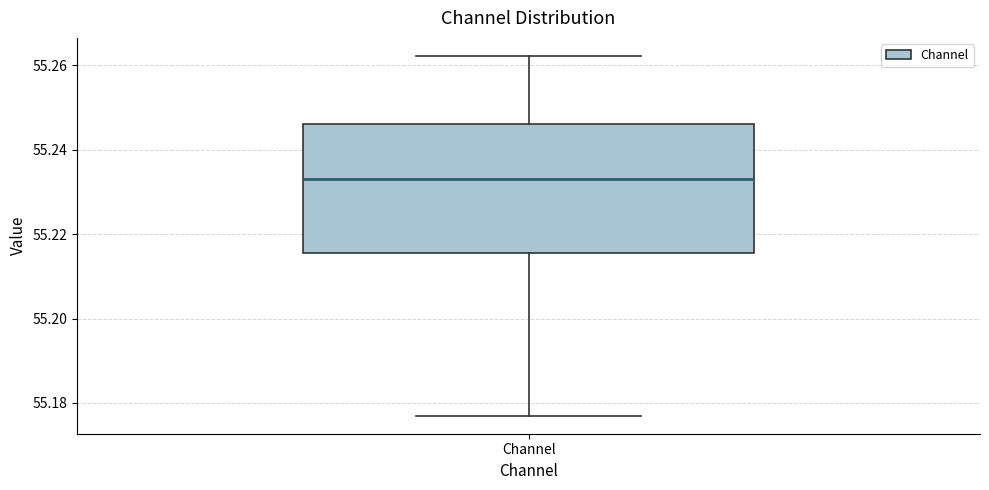

Where is the lower edge of the box for Channel on the y-axis? The values are not printed on the chart, so give them approximately, as read against the axis.

55.216